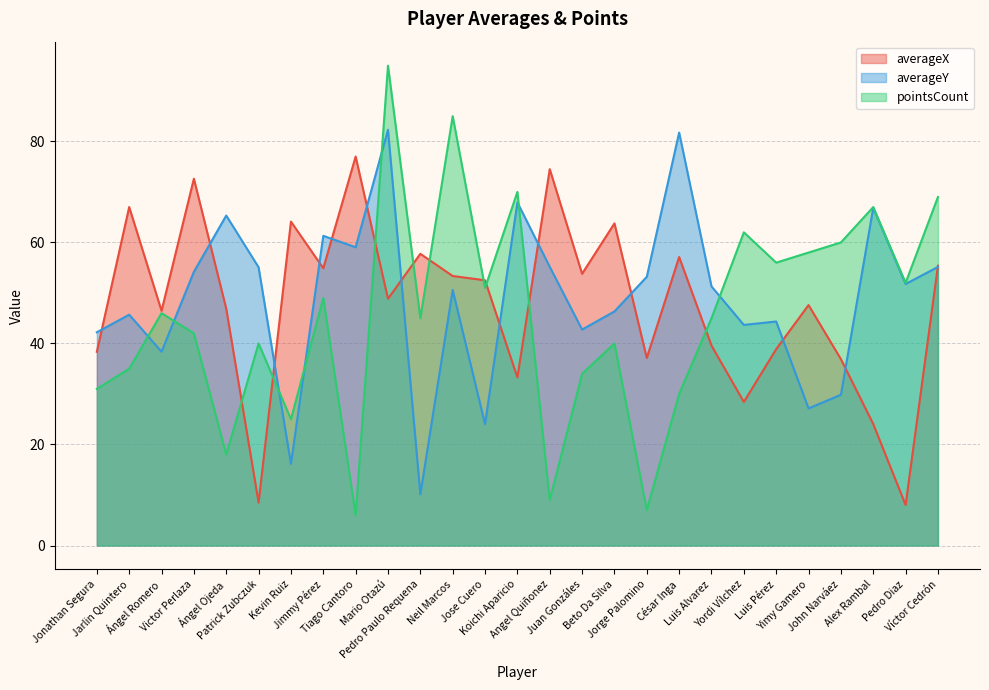

The averageY series shows 39.2 at Yimy Gamero. True or false?

False